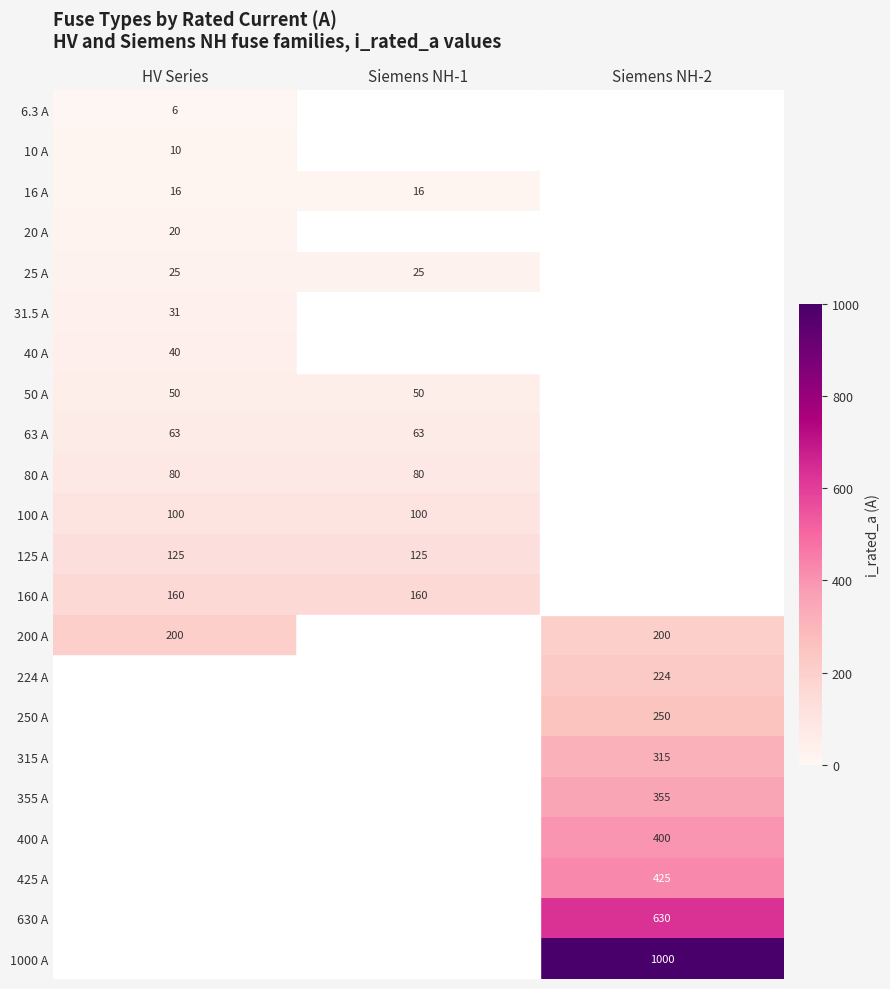

At how many categories does at least one series exceed 133?

3